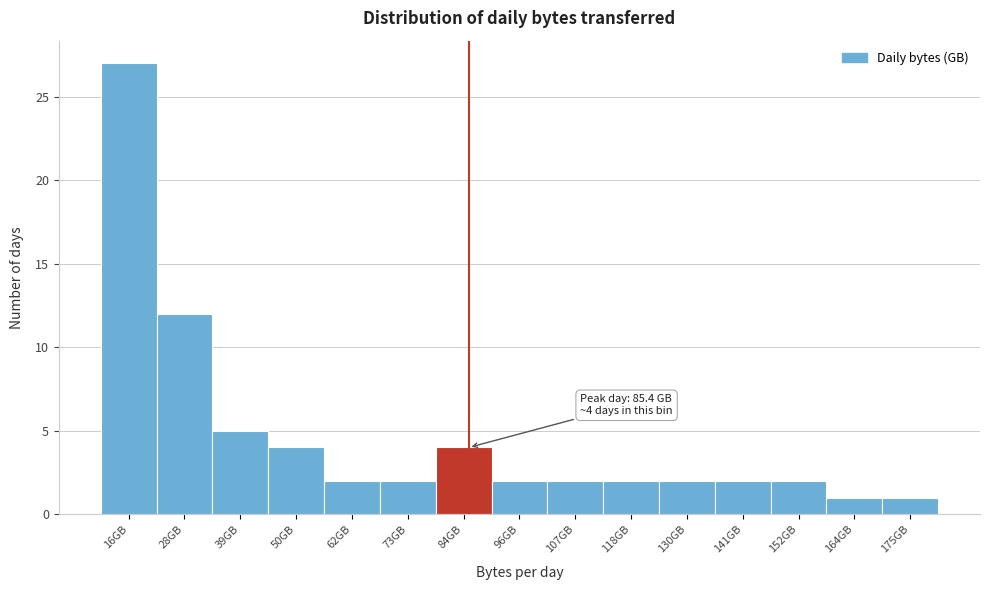

Over which range of the x-axis is the bar tallest?

10 to 22